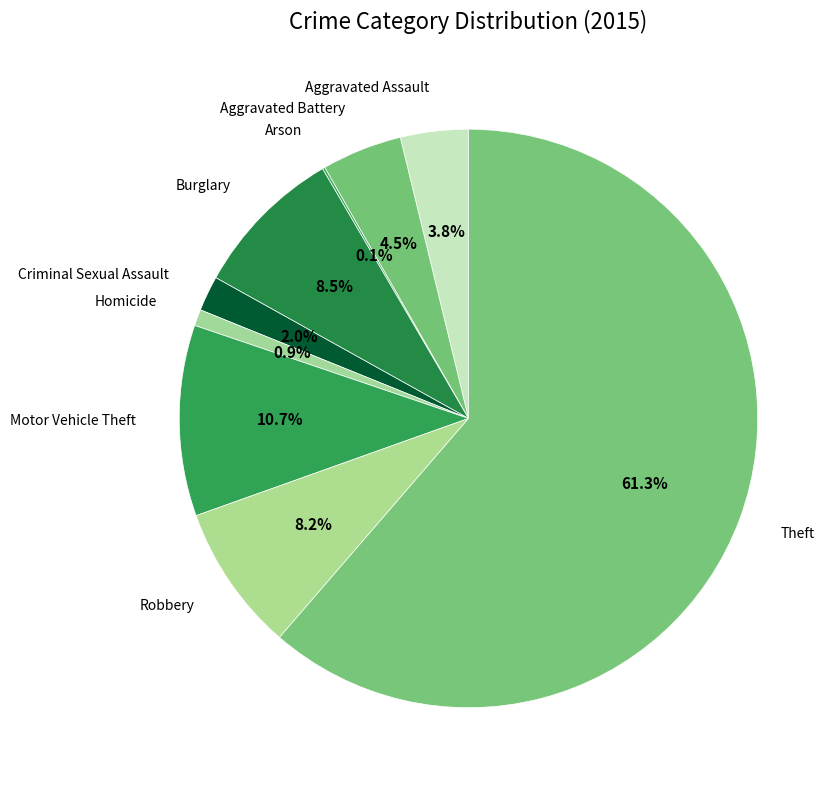

Which slice represents more than half of the pie?

Theft